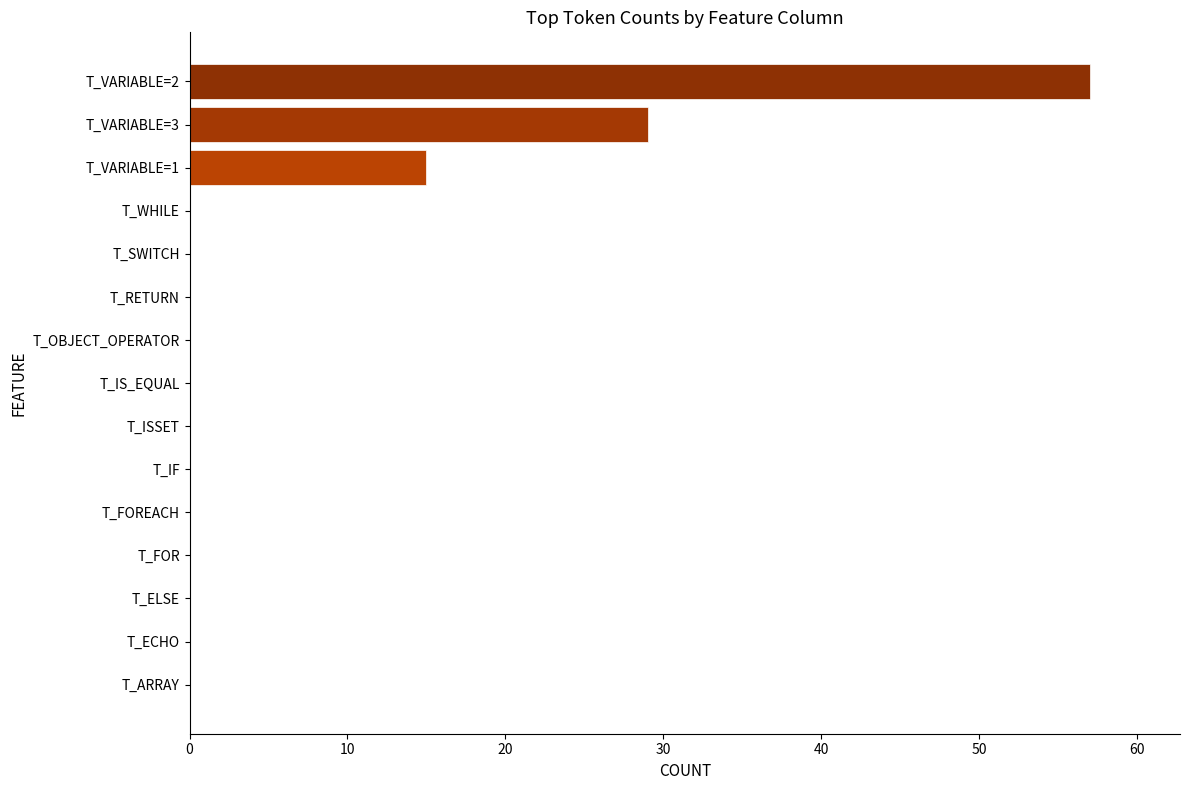

At which label is the value closest to 28?

T_VARIABLE=3